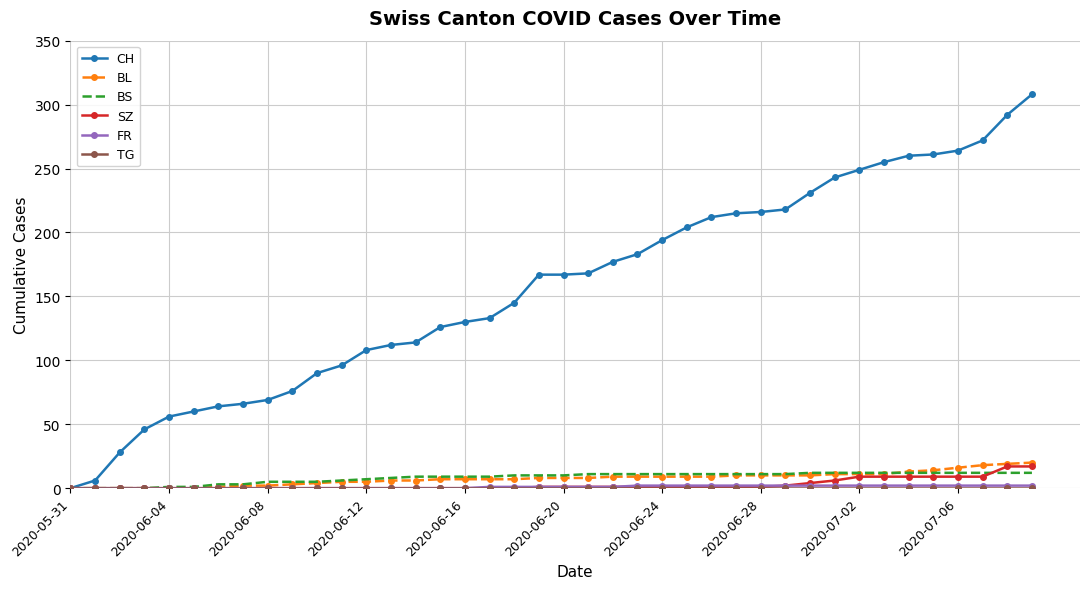

Which series has the largest total across all categories?

CH